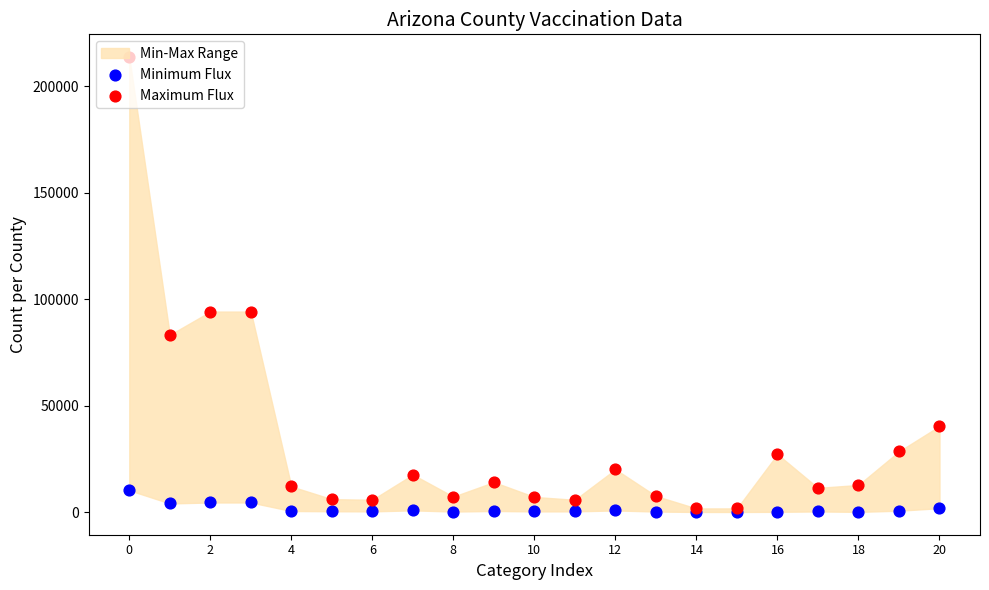

Which series has the largest total across all categories?

Maximum Flux